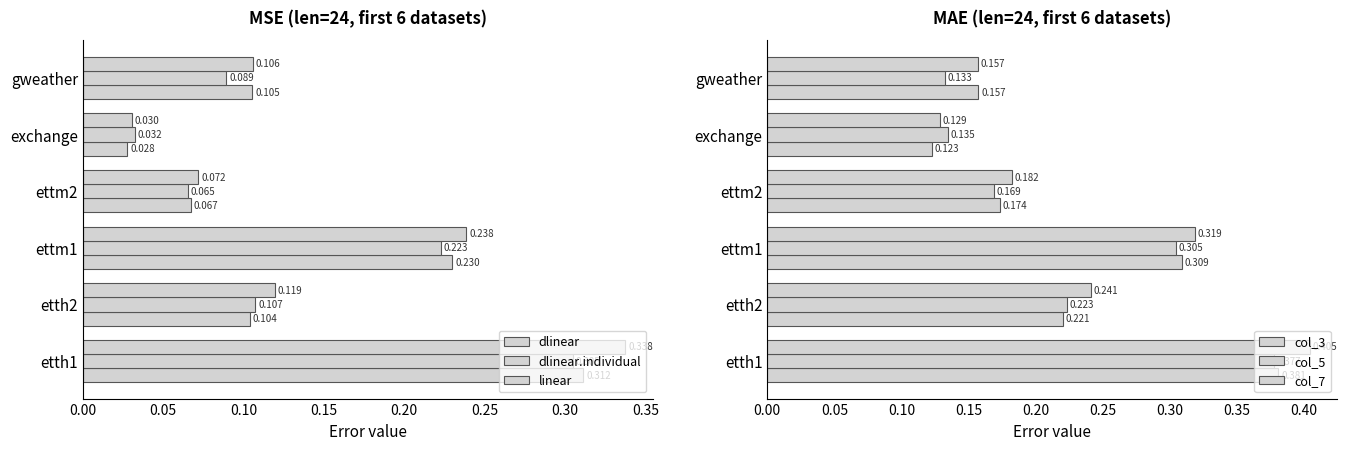

How many groups of bars are there?

6